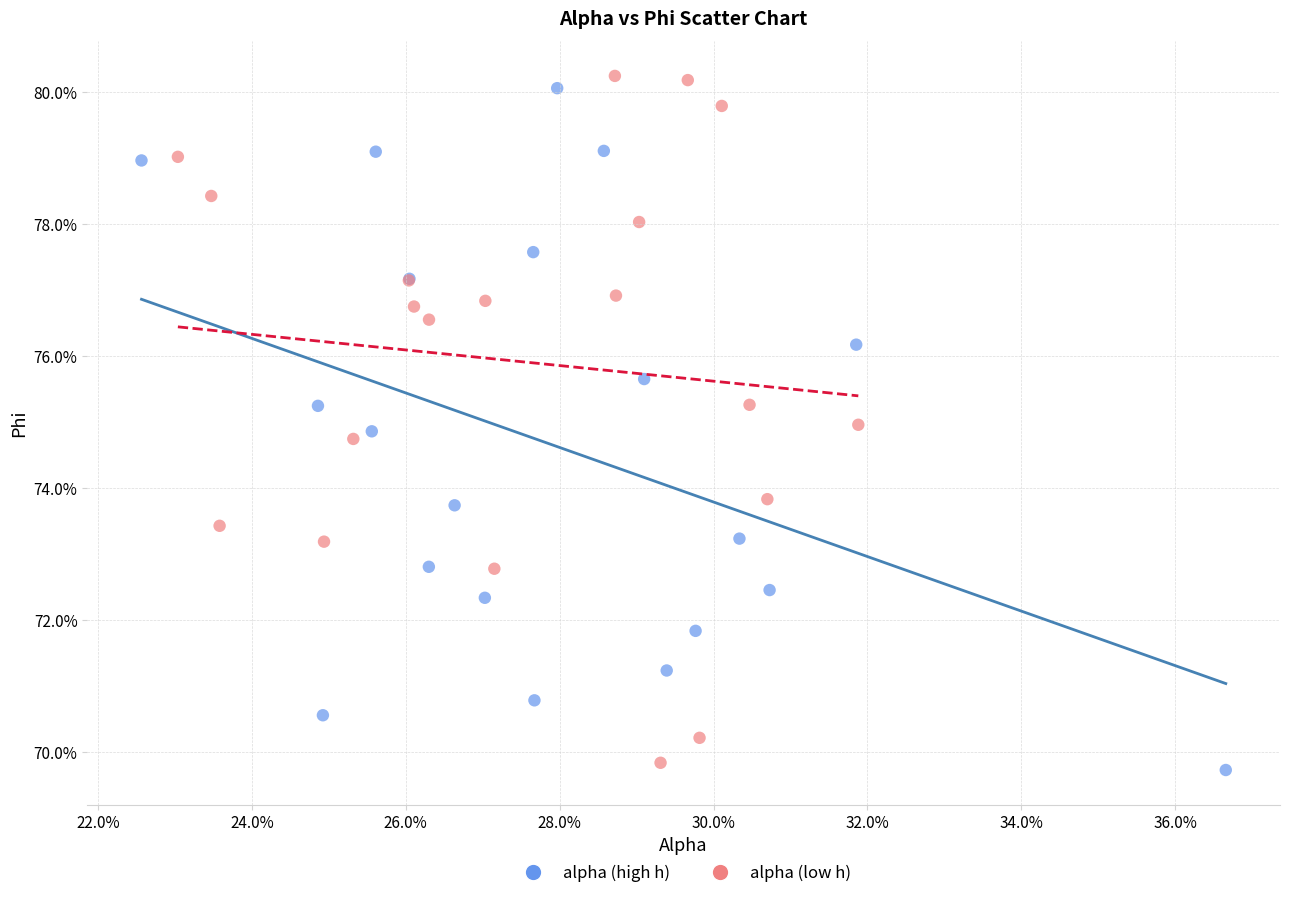

What are all the series names shown in the legend?

alpha (high h), alpha (low h)